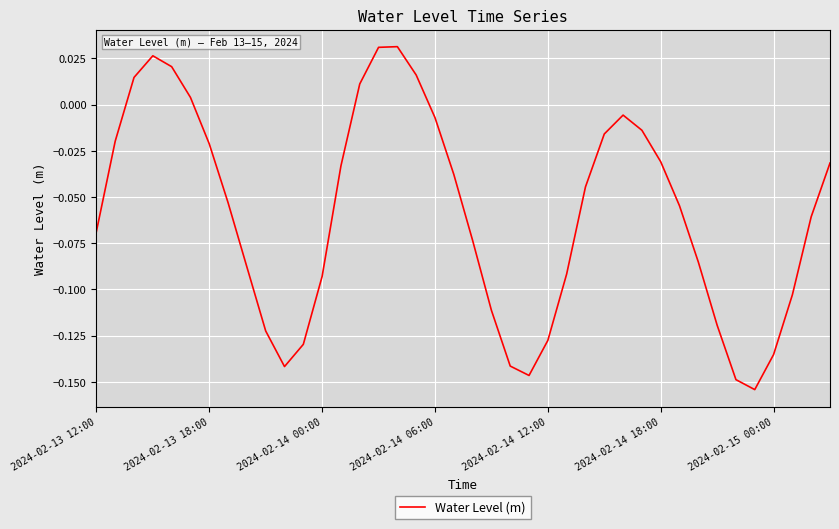

What is the sum of all values?

-2.4